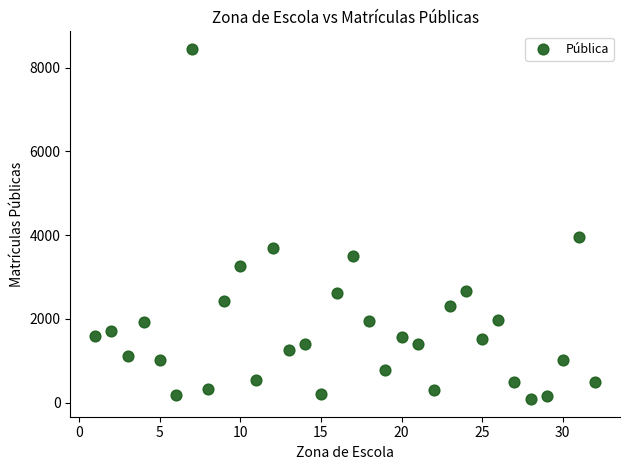

What Y value in the scatter plot is closest to 4266?

3965.8